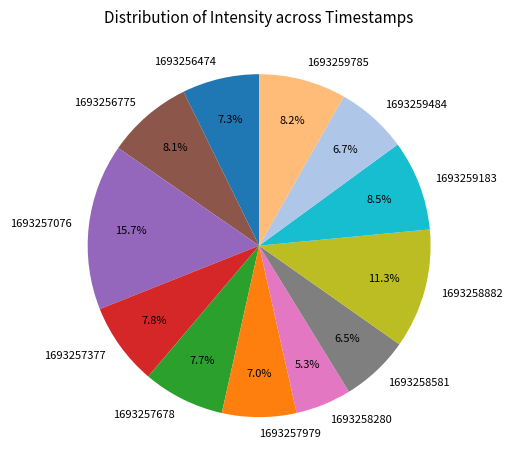

Does any single category account for the majority?

No